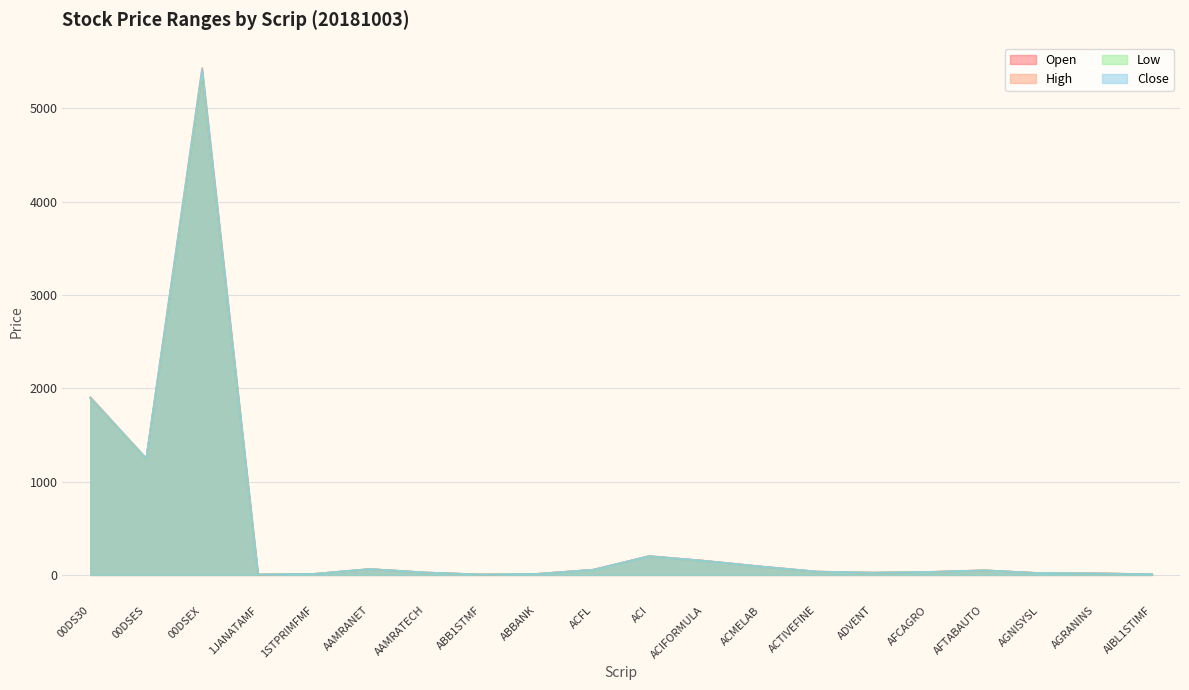

Reading right to left, extract all data points from this chart.

Open: 7.3	16.7	19.2	49.0	30.3	24.2	34.7	89.9	150.5	201.3	55.8	11.4	4.6	25.5	62.7	10.7	4.7	5380.9	1241.3	1892.7
High: 7.3	17.0	19.3	49.5	32.4	24.6	36.5	91.0	151.2	202.0	56.3	11.4	4.6	26.0	63.5	10.7	4.8	5433.3	1249.7	1906.4
Low: 7.3	15.9	19.0	48.9	30.0	23.9	34.6	89.3	149.3	200.1	54.0	11.2	4.5	25.5	62.7	10.6	4.6	5380.9	1240.7	1892.7
Close: 7.3	16.1	19.0	49.0	31.3	24.0	36.0	89.7	150.3	200.8	54.7	11.2	4.5	25.6	62.9	10.6	4.8	5422.7	1247.8	1899.5